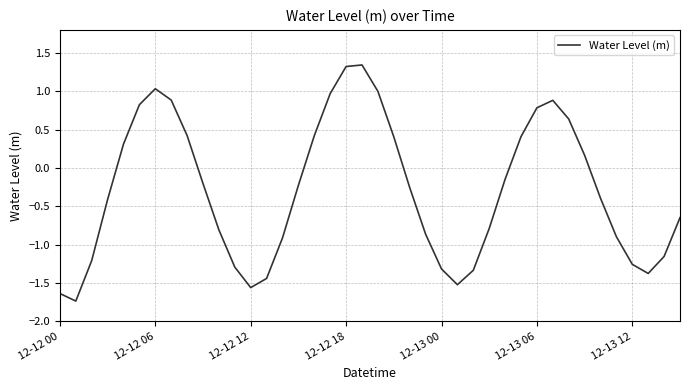

What is the minimum value shown in the chart?

-1.7